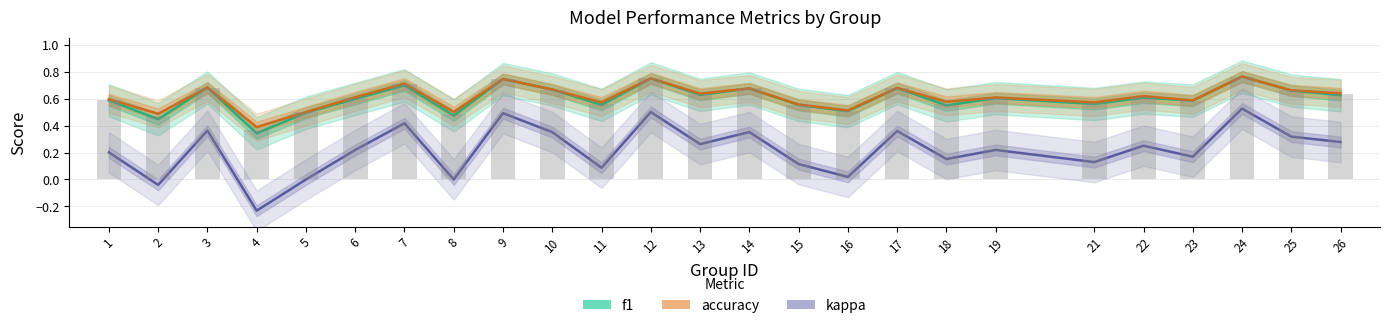

What is the difference between the second highest and minimum values in the kappa series?

0.7